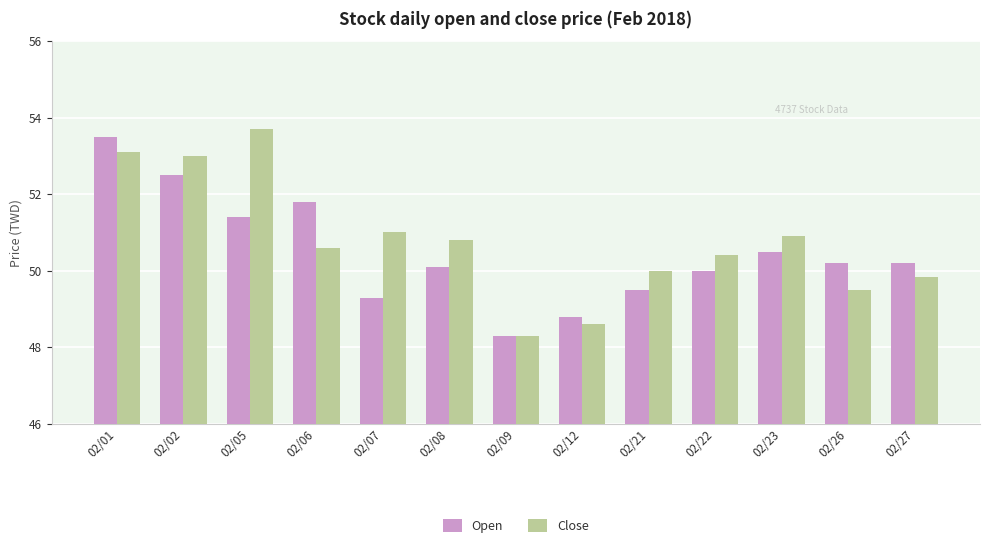

What is the greatest value displayed?

53.7